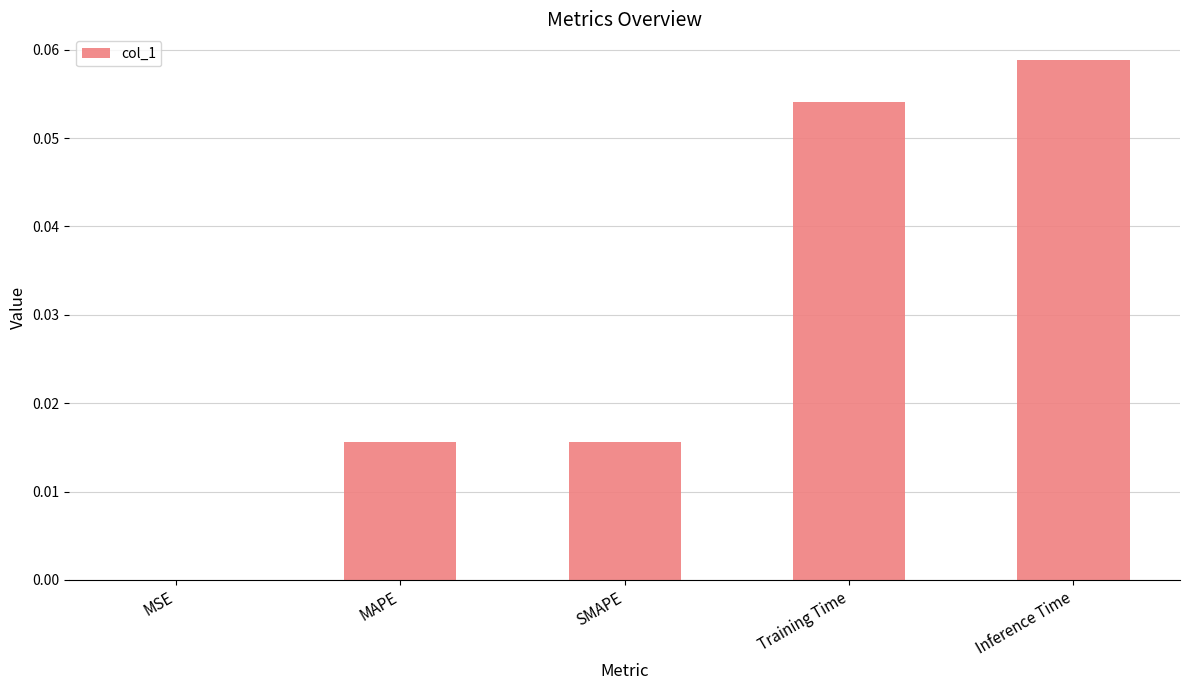

Which has a higher value, Training Time or MSE?

Training Time